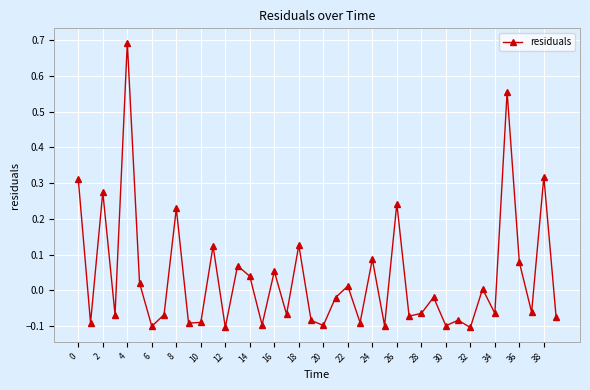

What is the greatest value displayed?

0.7